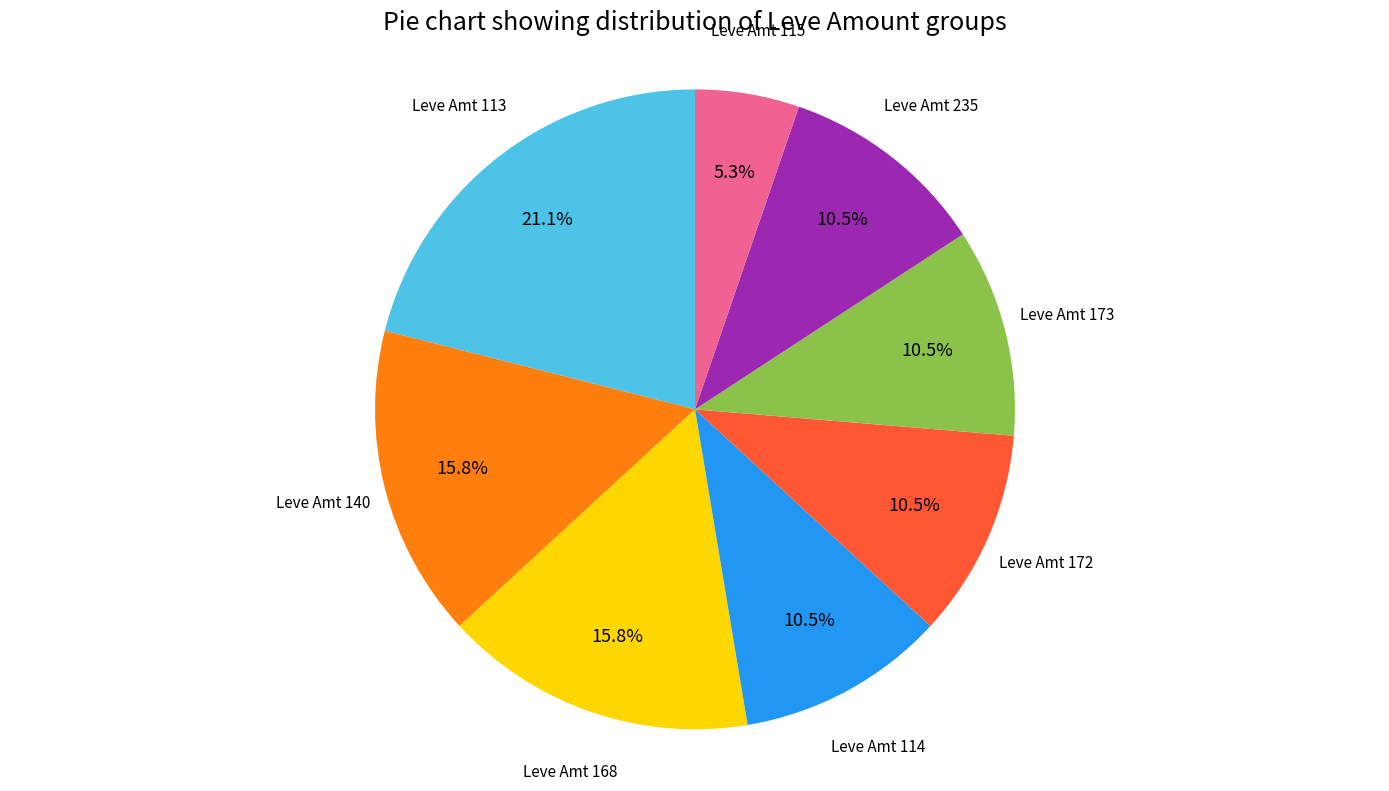

To the nearest percent, what is the difference between the largest and smallest slice percentages?

16%